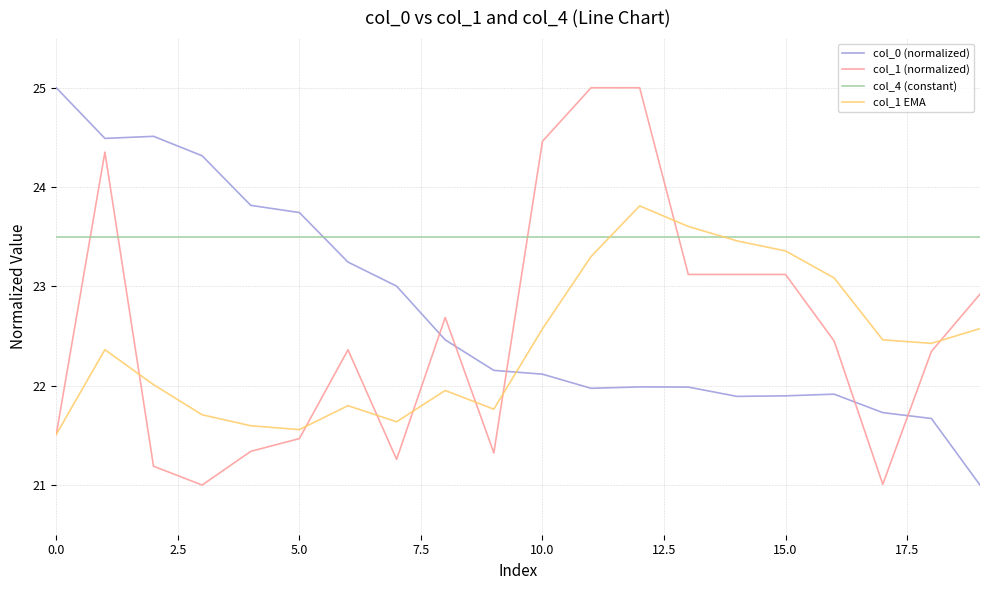

True or false: col_4 (constant) and col_1 (normalized) cross at least once.

True